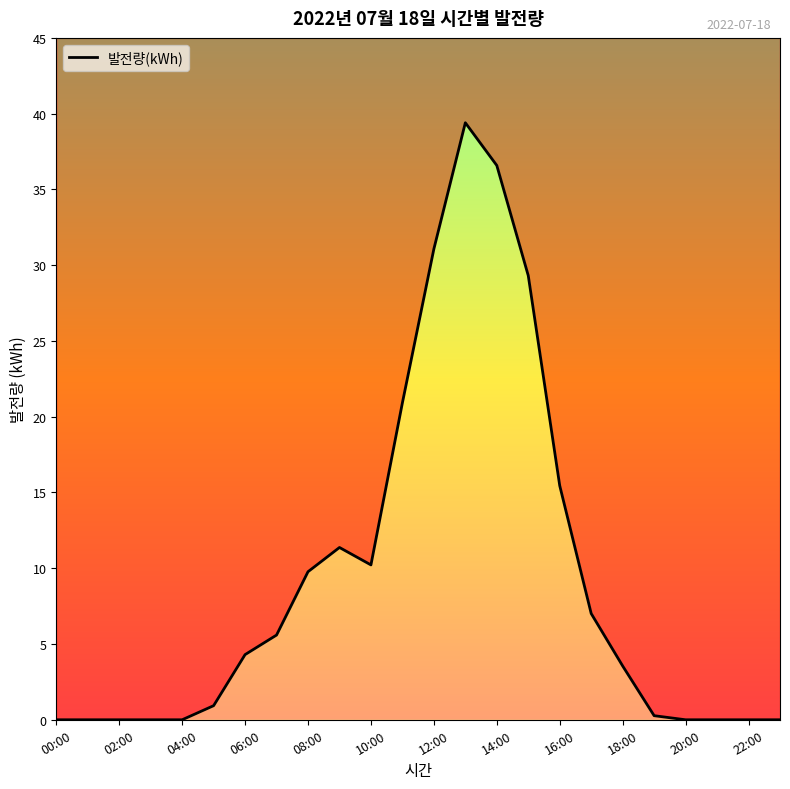

Reading right to left, list all the values displayed in this chart.

23:00=0.0	22:00=0.0	21:00=0.0	20:00=0.0	19:00=0.3	18:00=3.5	17:00=7.0	16:00=15.4	15:00=29.3	14:00=36.6	13:00=39.4	12:00=31.1	11:00=20.9	10:00=10.2	09:00=11.4	08:00=9.8	07:00=5.6	06:00=4.3	05:00=0.9	04:00=0.0	03:00=0.0	02:00=0.0	01:00=0.0	00:00=0.0